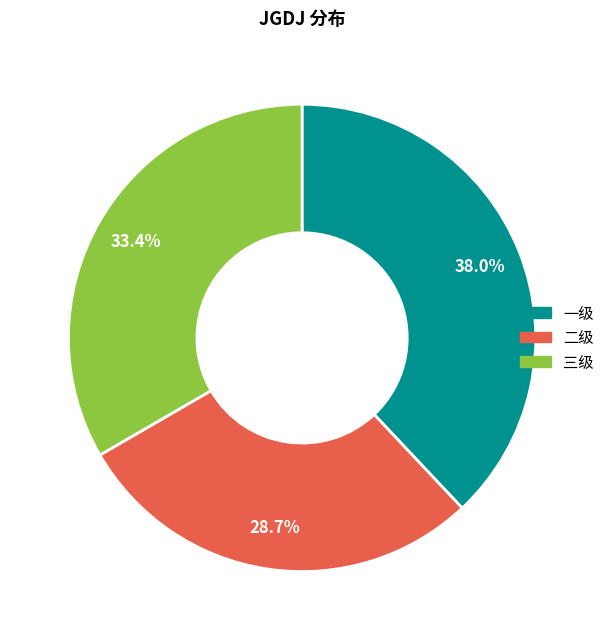

Rank the categories by value from lowest to highest.

二级, 三级, 一级